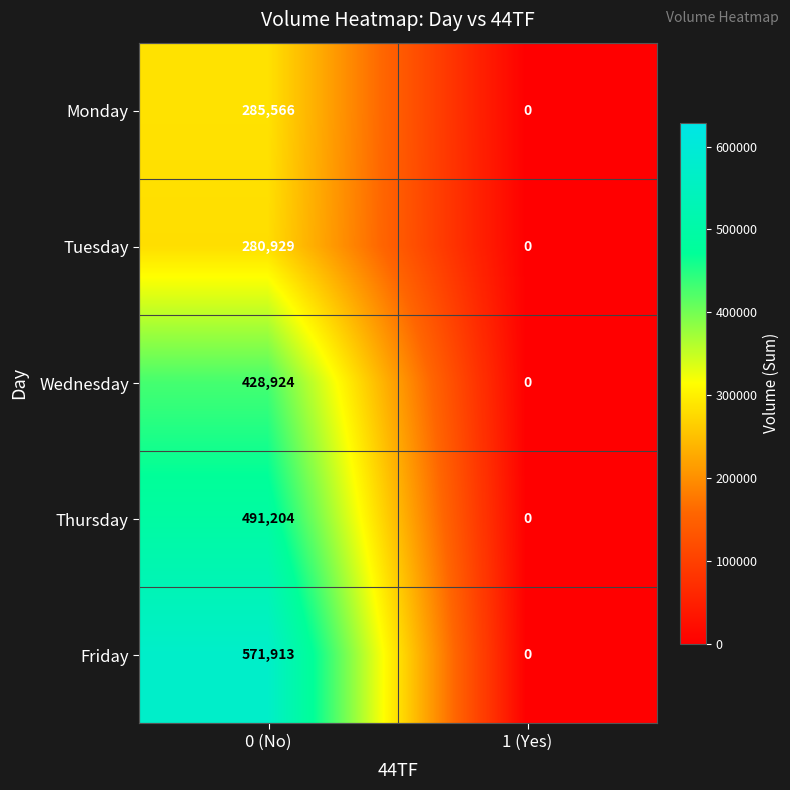

Which series has the widest spread of values?

Friday